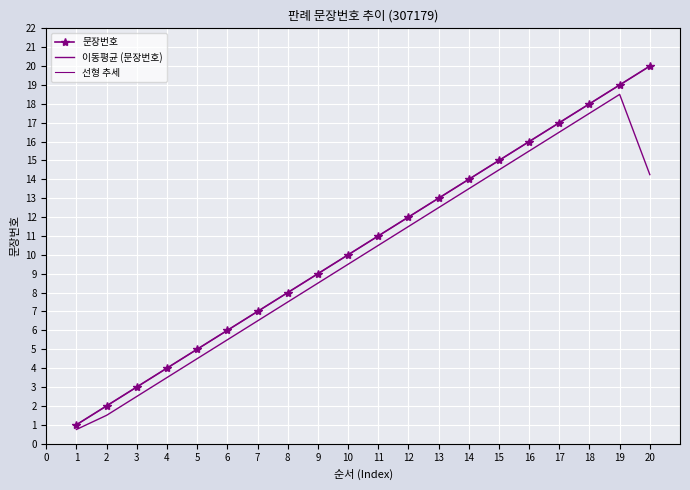

Between 2 and 11, which series saw the biggest shift?

선형 추세